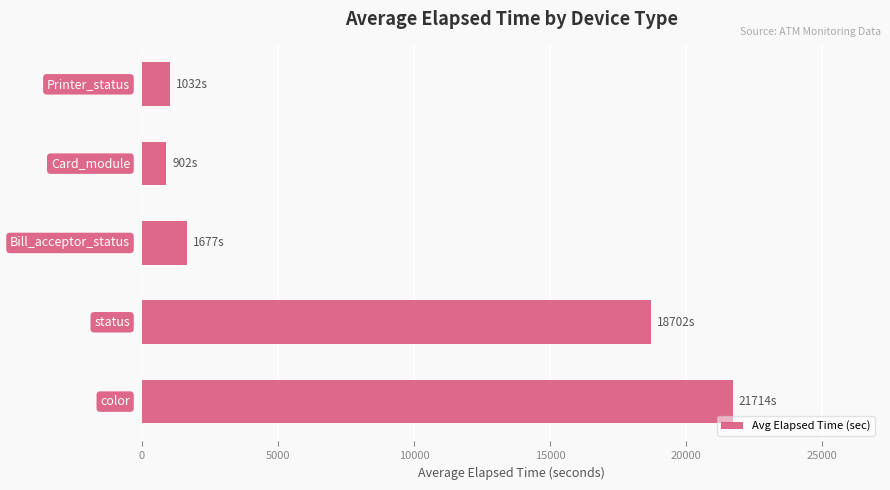

What is the greatest value displayed?

21714.5